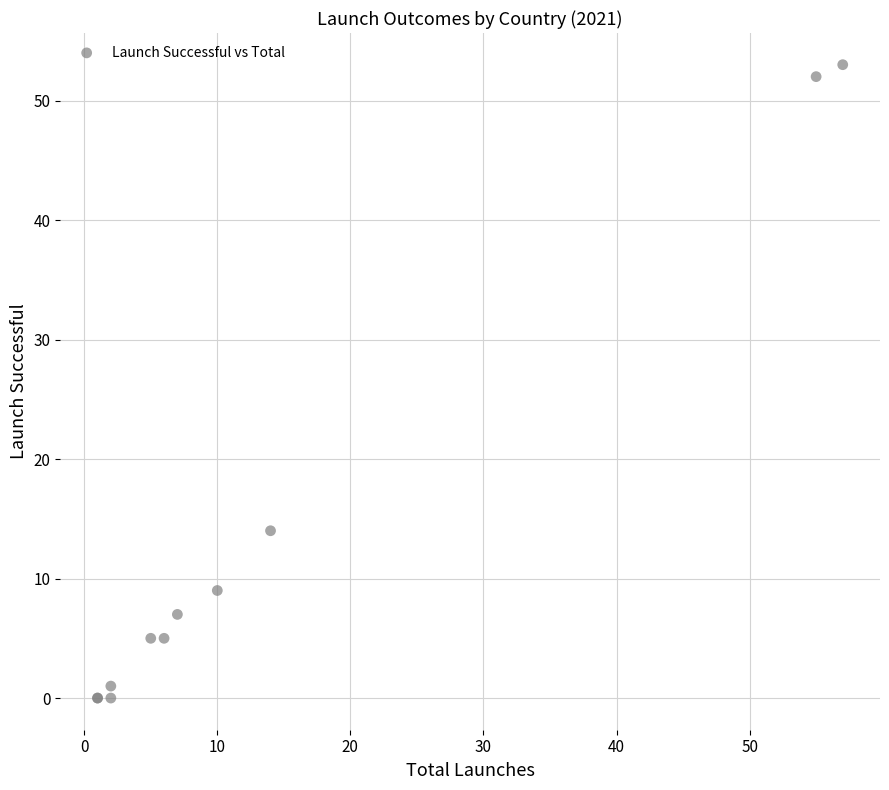

What Y value in the scatter plot is closest to 26?

14